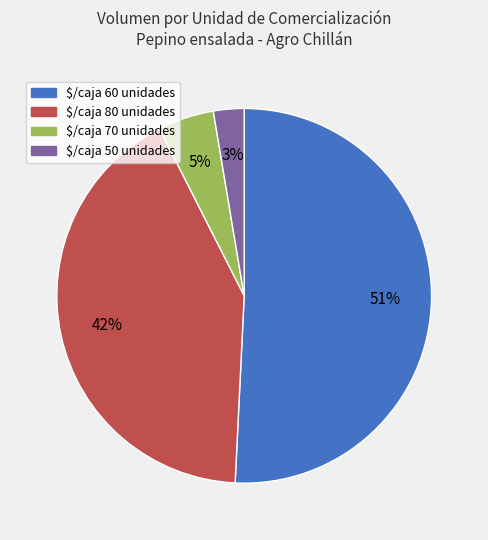

Rank the categories by value from lowest to highest.

$/caja 50 unidades, $/caja 70 unidades, $/caja 80 unidades, $/caja 60 unidades